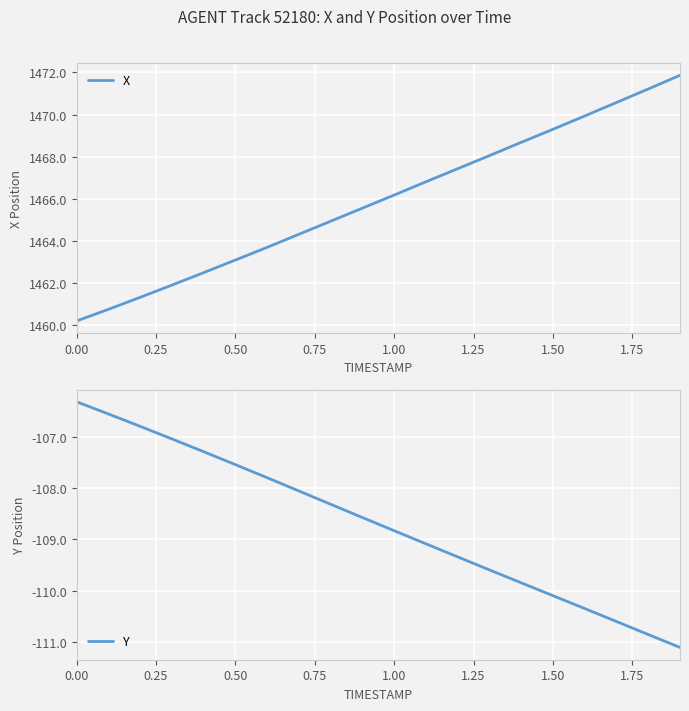

At which label does X first exceed 1466?

1.00